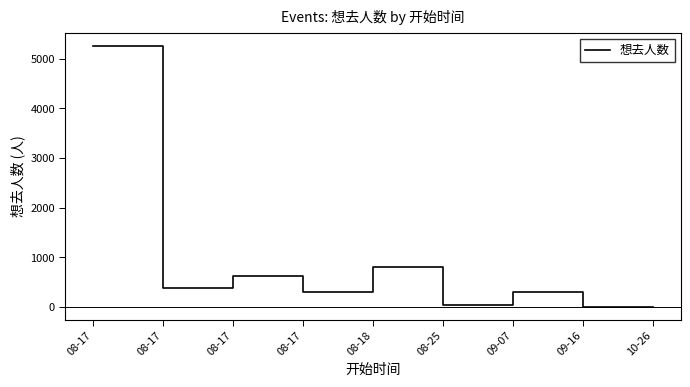

How many lines are shown in the chart?

1